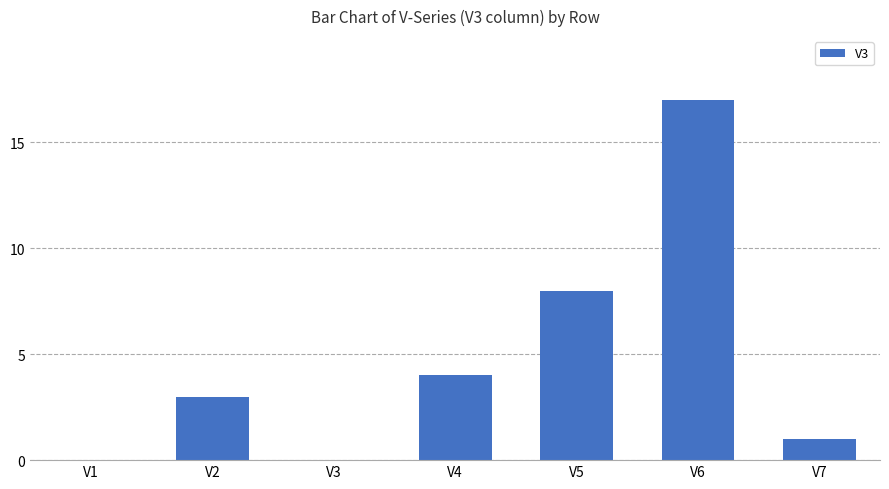

Which label corresponds to the largest value in the chart?

V6